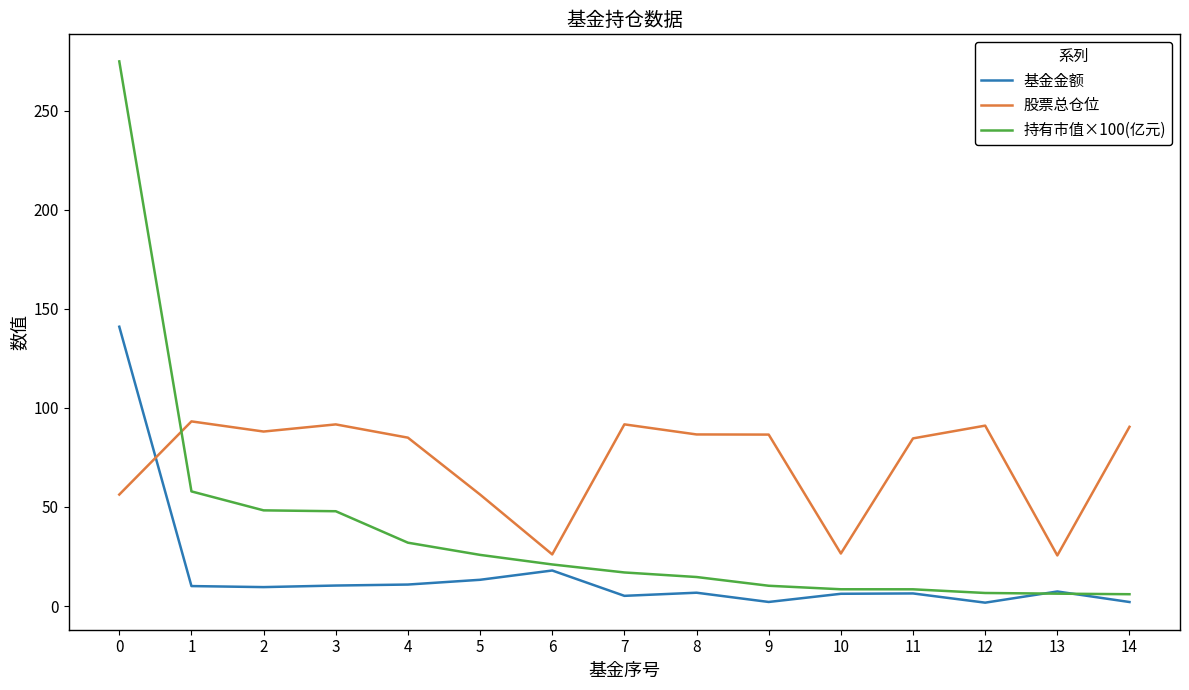

Does the chart have visible grid lines?

No